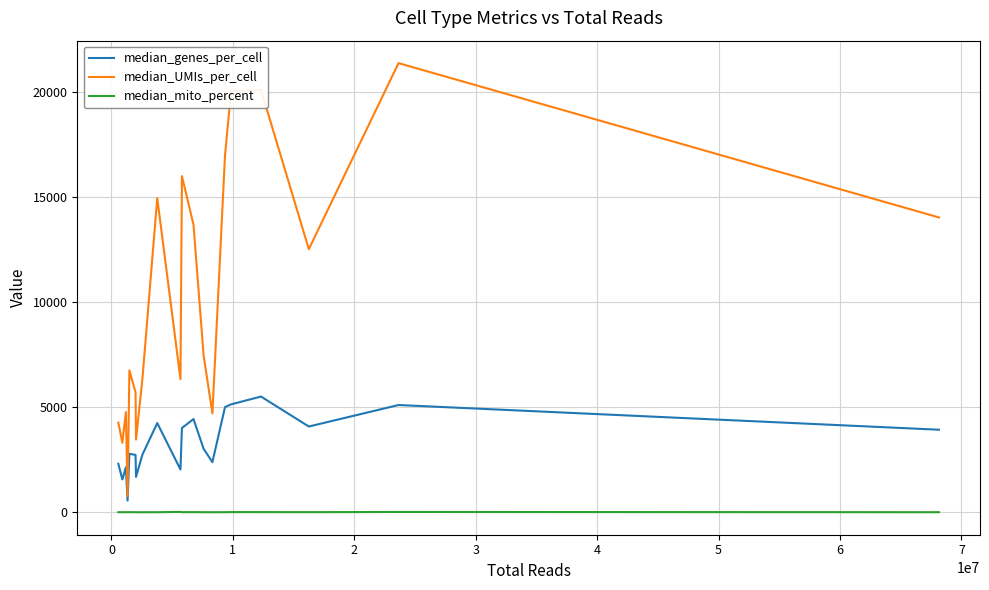

Which series has the largest total across all categories?

median_UMIs_per_cell